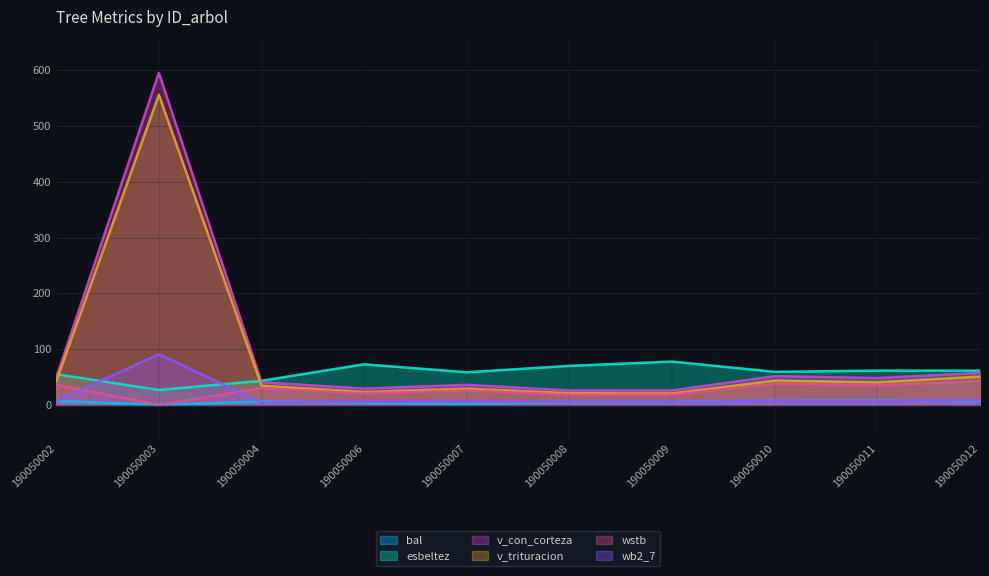

Reading left to right, transcribe all the data shown in this chart.

bal: 190050002=7.3	190050003=0.0	190050004=6.3	190050006=3.3	190050007=1.9	190050008=4.4	190050009=5.4	190050010=7.7	190050011=8.2	190050012=6.8
esbeltez: 190050002=55.1	190050003=26.8	190050004=43.3	190050006=72.8	190050007=58.6	190050008=70.0	190050009=77.7	190050010=59.3	190050011=61.5	190050012=61.4
v_con_corteza: 190050002=49.1	190050003=595.4	190050004=40.7	190050006=29.2	190050007=36.0	190050008=25.8	190050009=25.9	190050010=51.6	190050011=48.1	190050012=57.5
v_trituracion: 190050002=42.4	190050003=556.1	190050004=34.4	190050006=23.2	190050007=29.2	190050008=20.9	190050009=20.5	190050010=43.6	190050011=40.7	190050012=50.7
wstb: 190050002=36.2	190050003=0.0	190050004=30.0	190050006=20.8	190050007=26.1	190050008=18.3	190050009=18.2	190050010=38.0	190050011=35.3	190050012=42.6
wb2_7: 190050002=6.7	190050003=90.9	190050004=4.4	190050006=5.5	190050007=5.4	190050008=4.9	190050009=5.4	190050010=7.4	190050011=7.2	190050012=8.3